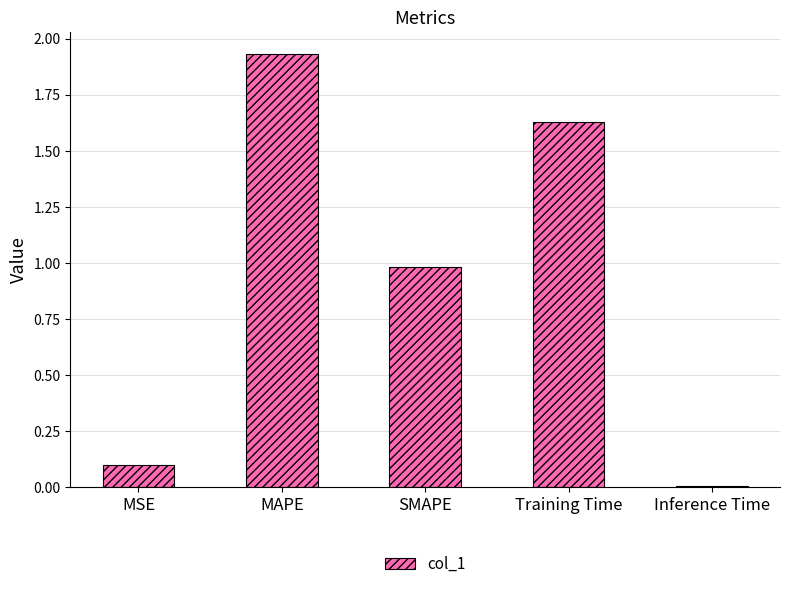

What is the sum of the values at MSE and SMAPE?

1.1